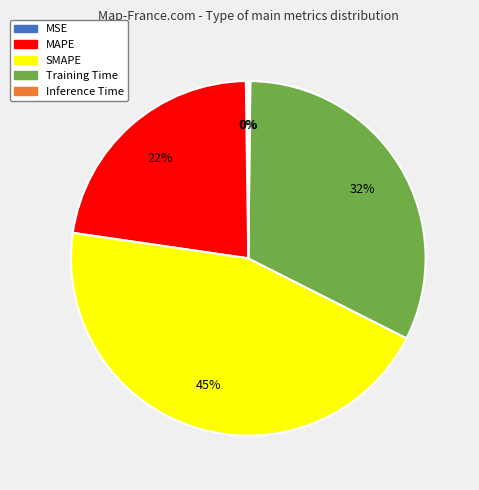

Is it true that Training Time is 32% of the pie?

True